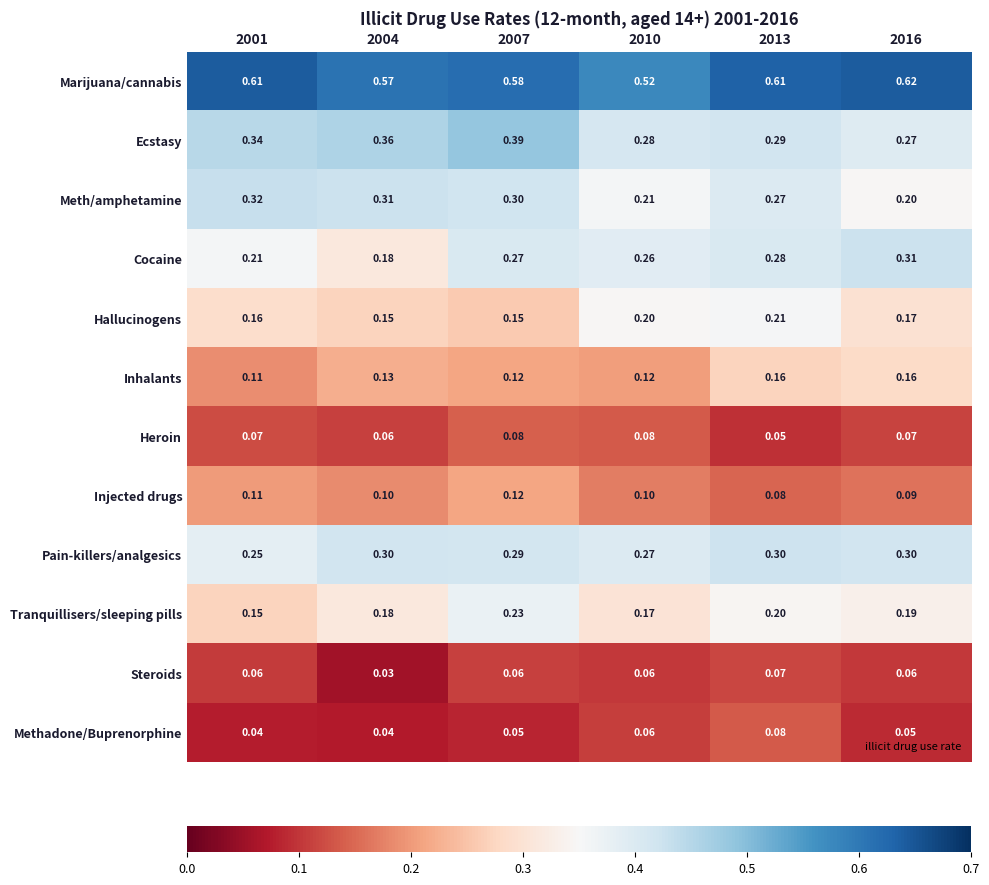

Which series changed the most between 2007 and 2016?

Ecstasy